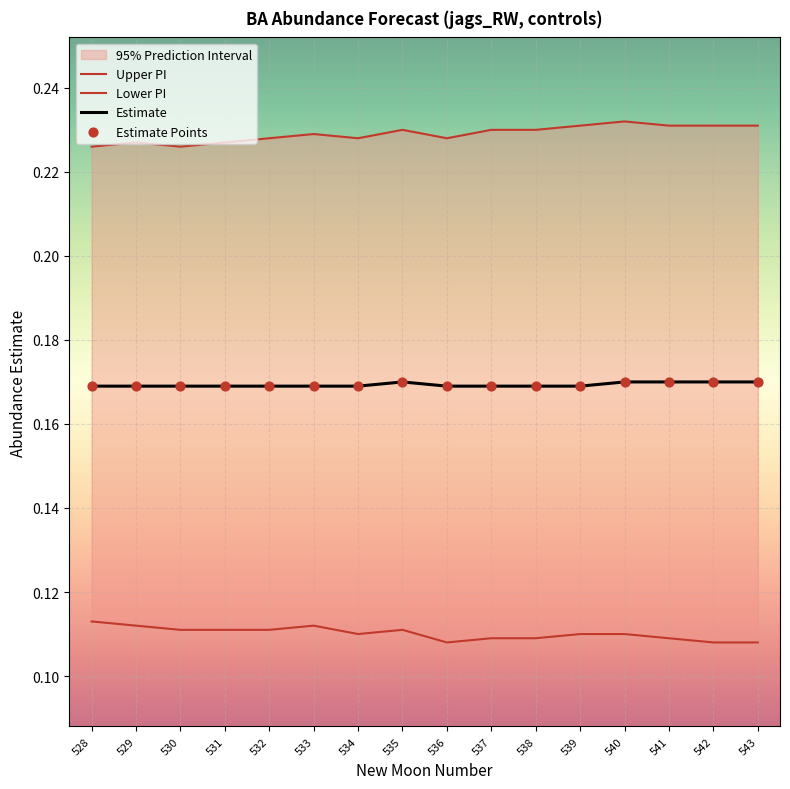

Which series reaches the maximum Y coordinate?

Upper PI